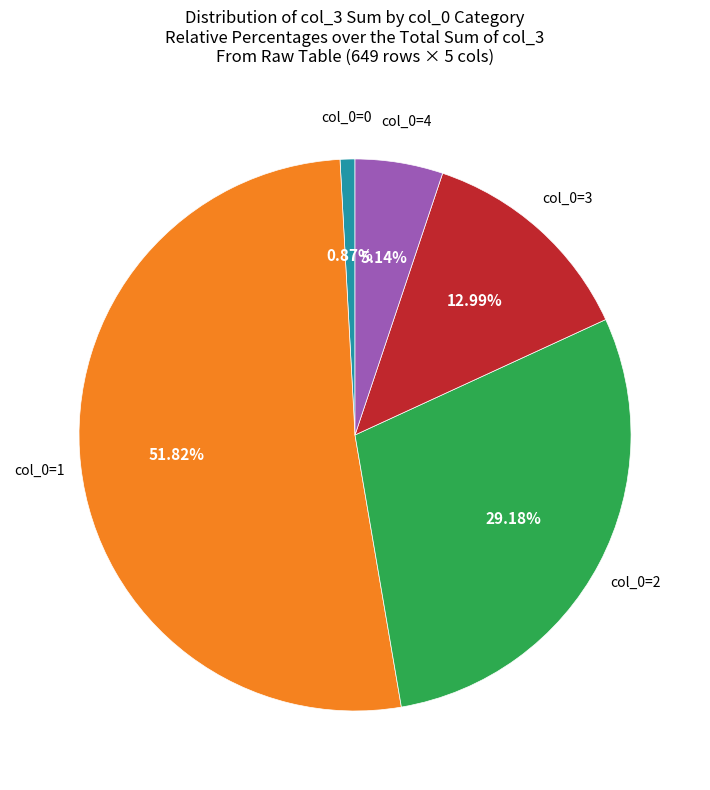

Is there any slice that represents more than half of the pie?

Yes